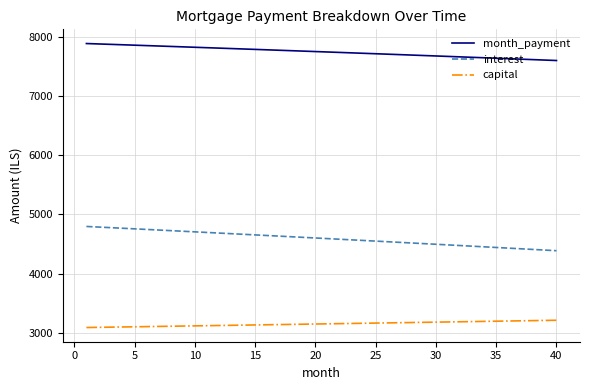

Which series has the largest total across all categories?

month_payment